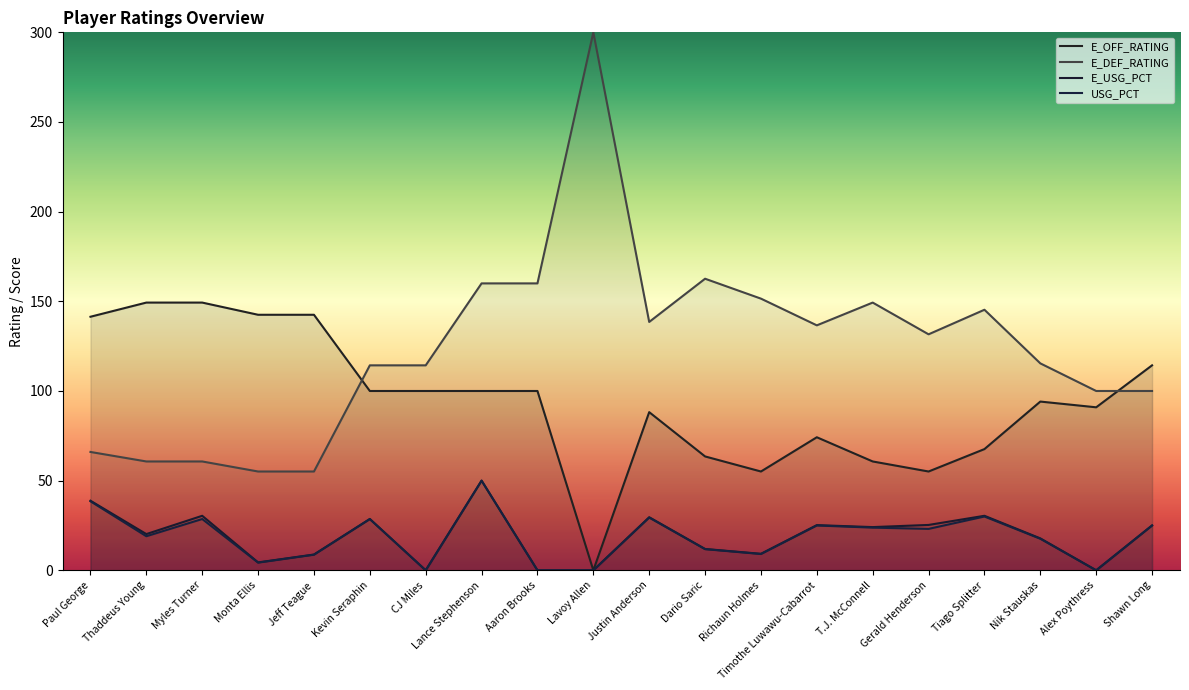

Which series has the largest range (max minus min)?

E_DEF_RATING